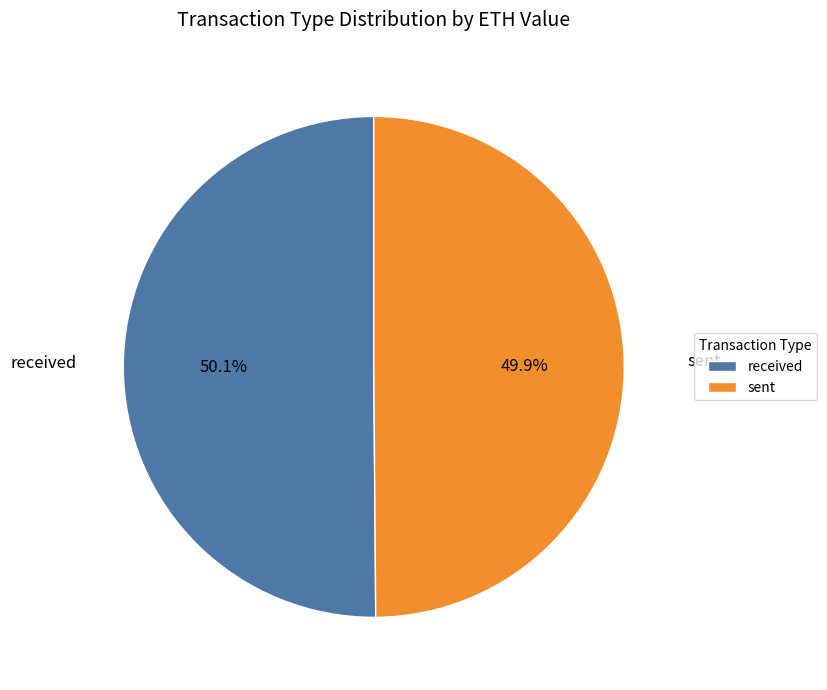

Is the sum of sent and received greater than half?

Yes